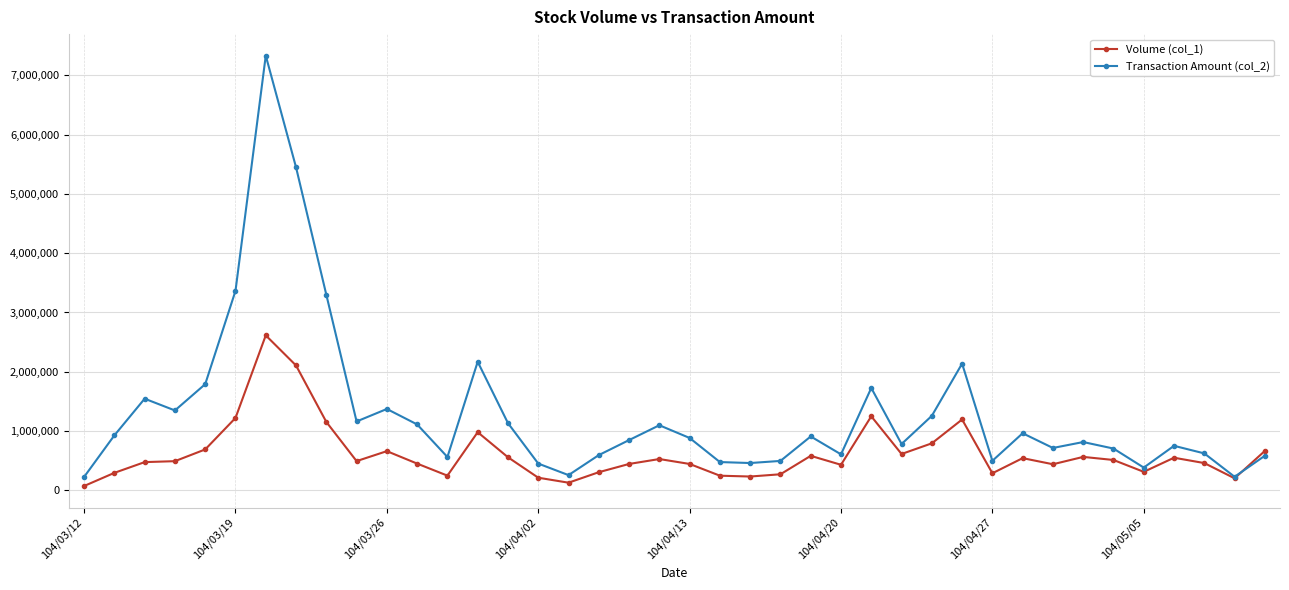

Count the number of categories in the chart.

40